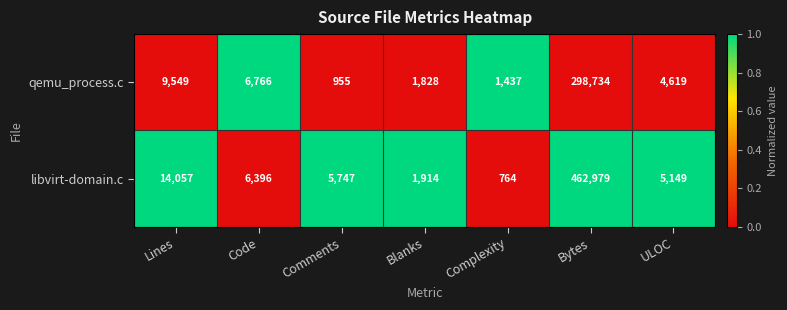

At which label is qemu_process.c closest to 149844?

Lines